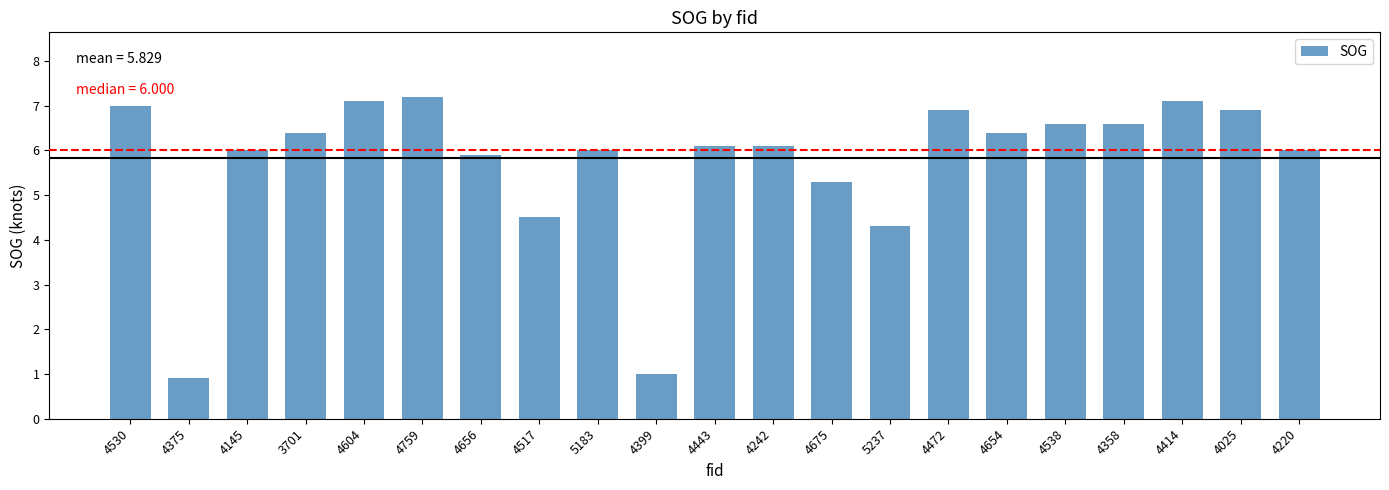

What is the label of the 16th bar from the left?

4654